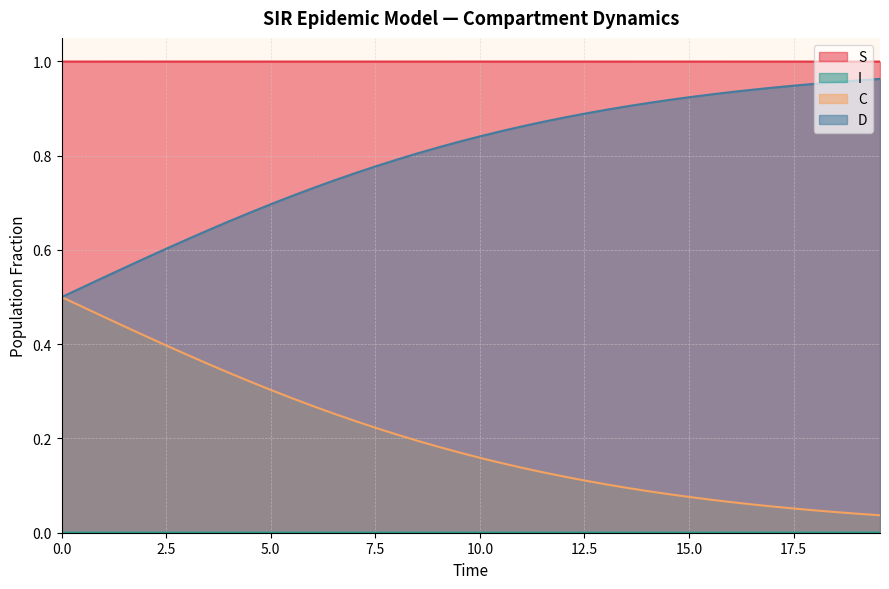

Which series has the largest total across all categories?

S